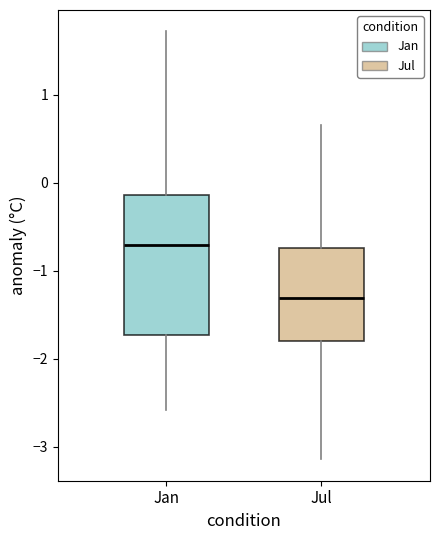

Which box is the tallest, from its lower edge to its upper edge?

Jan